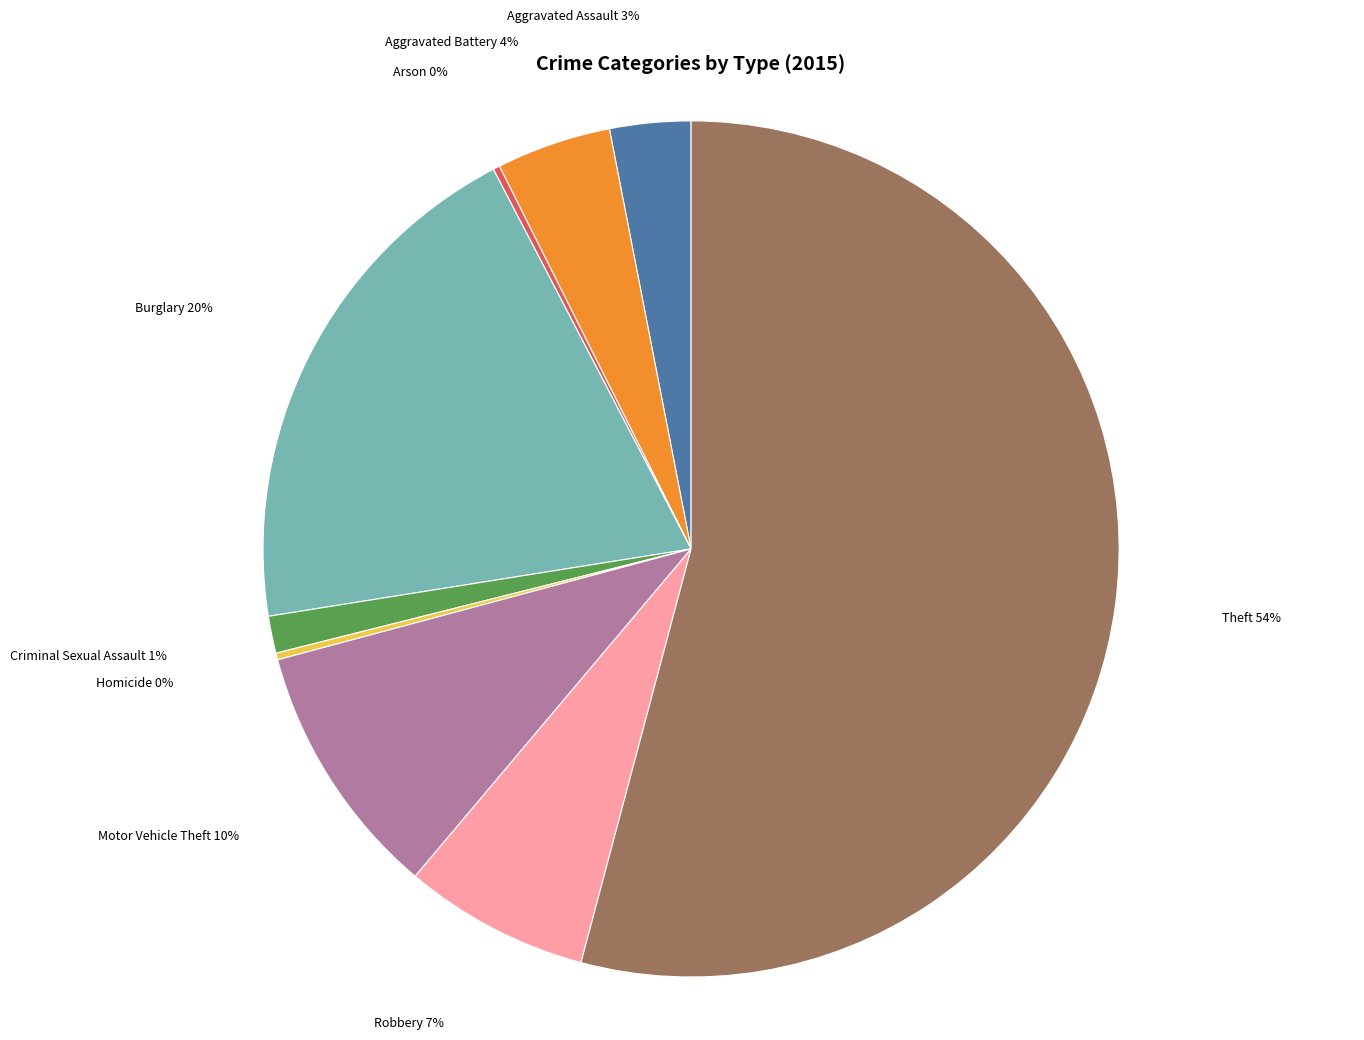

Does any single category account for the majority?

Yes